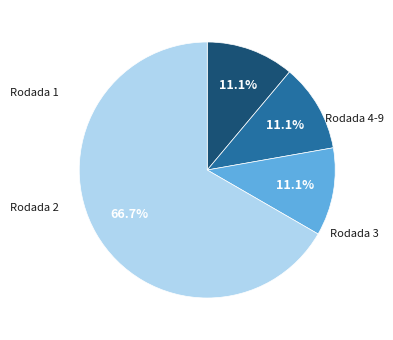

The Rodada 3 slice represents 33% of the pie. True or false?

False